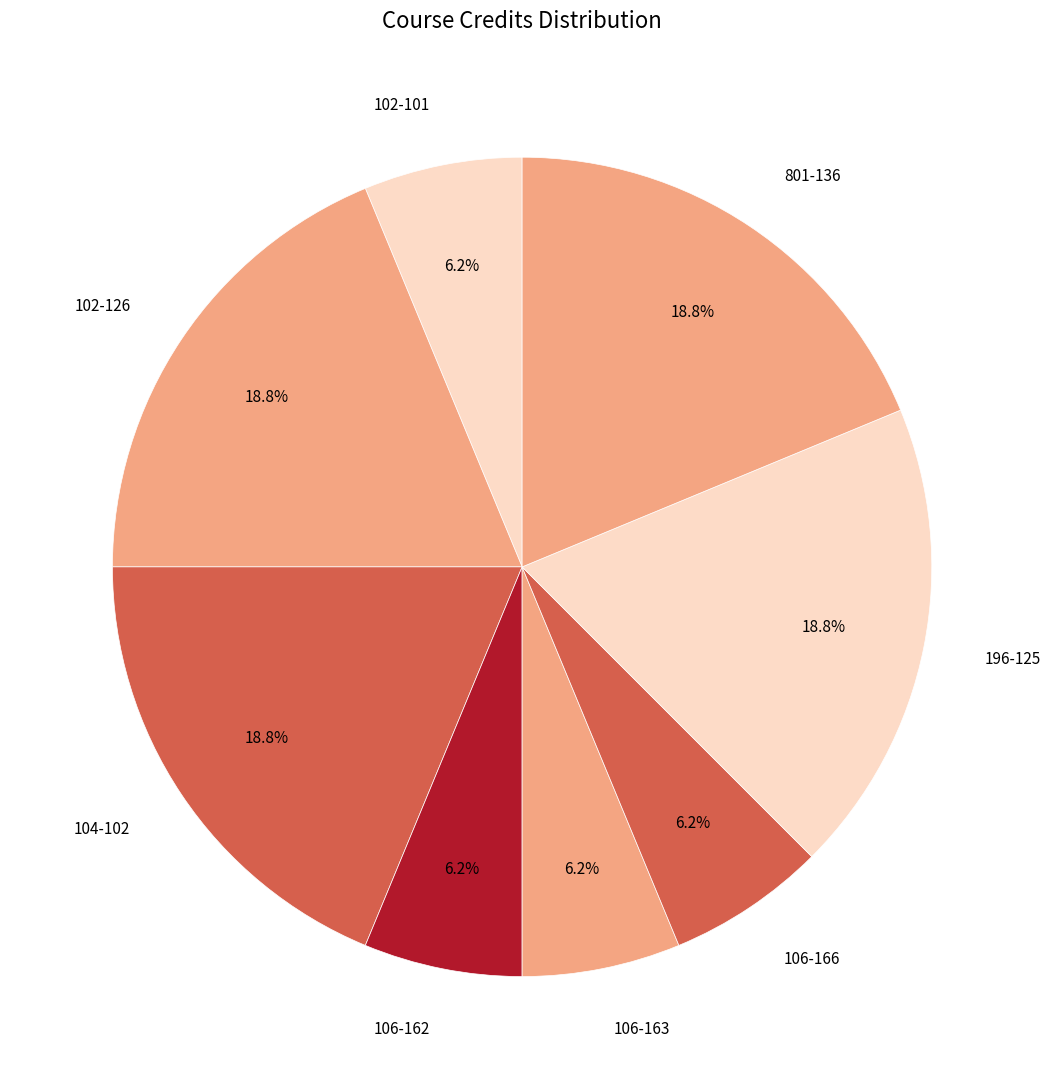

How many segments does this pie chart have?

8